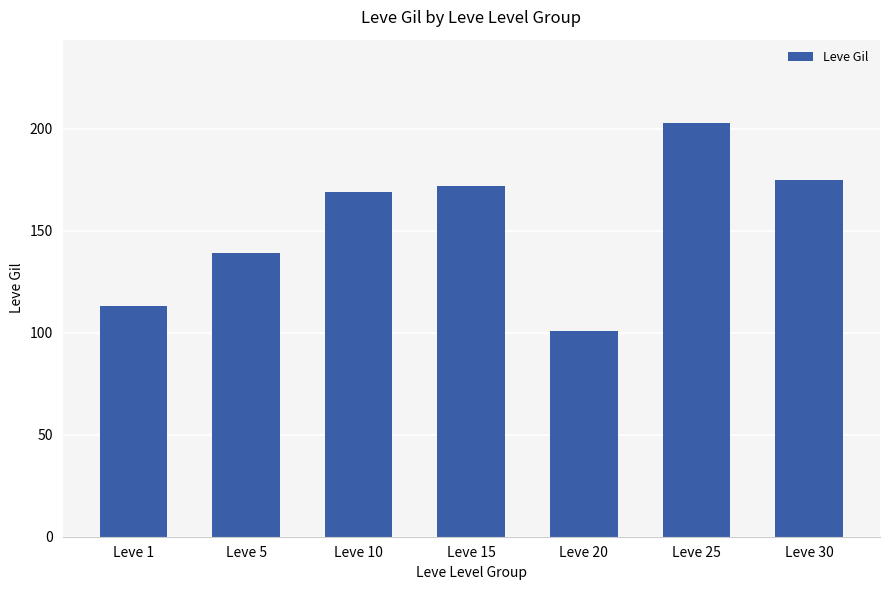

What is the change in value from Leve 1 to Leve 30?

+62